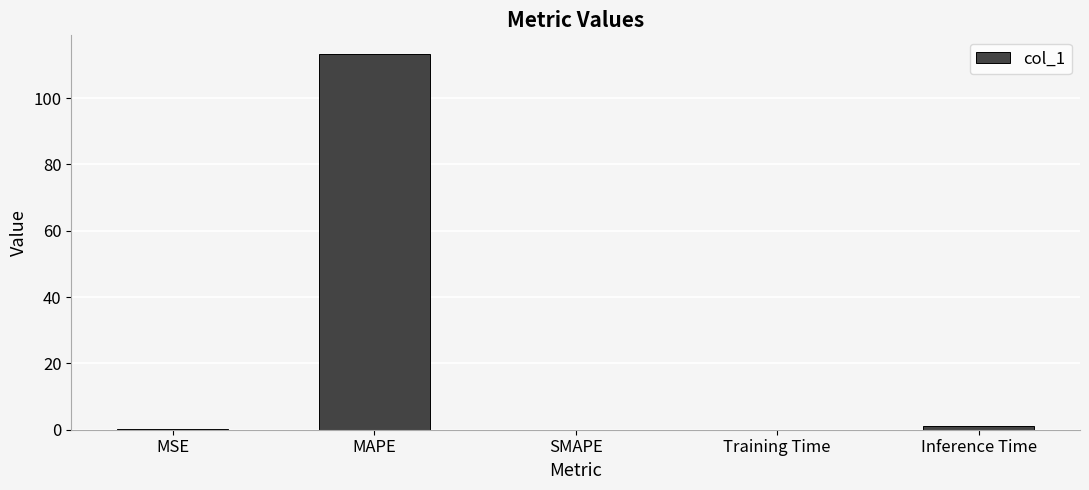

What is the change in value from MAPE to SMAPE?

-113.2